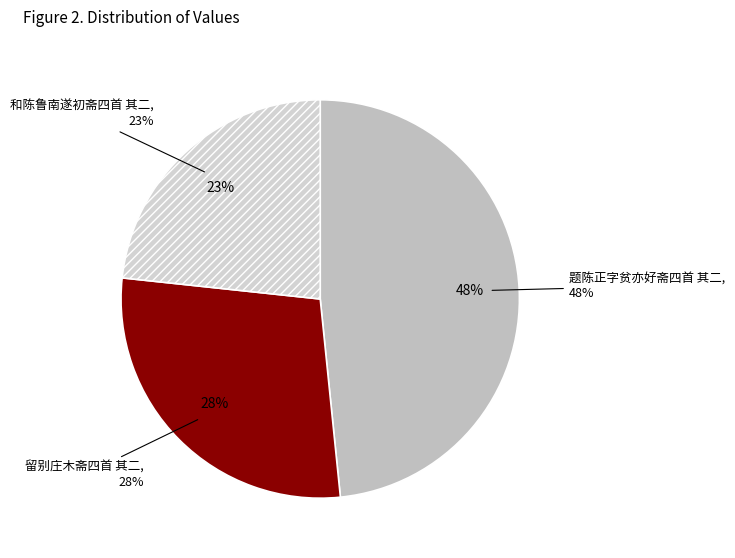

Is there a majority slice in this chart?

No